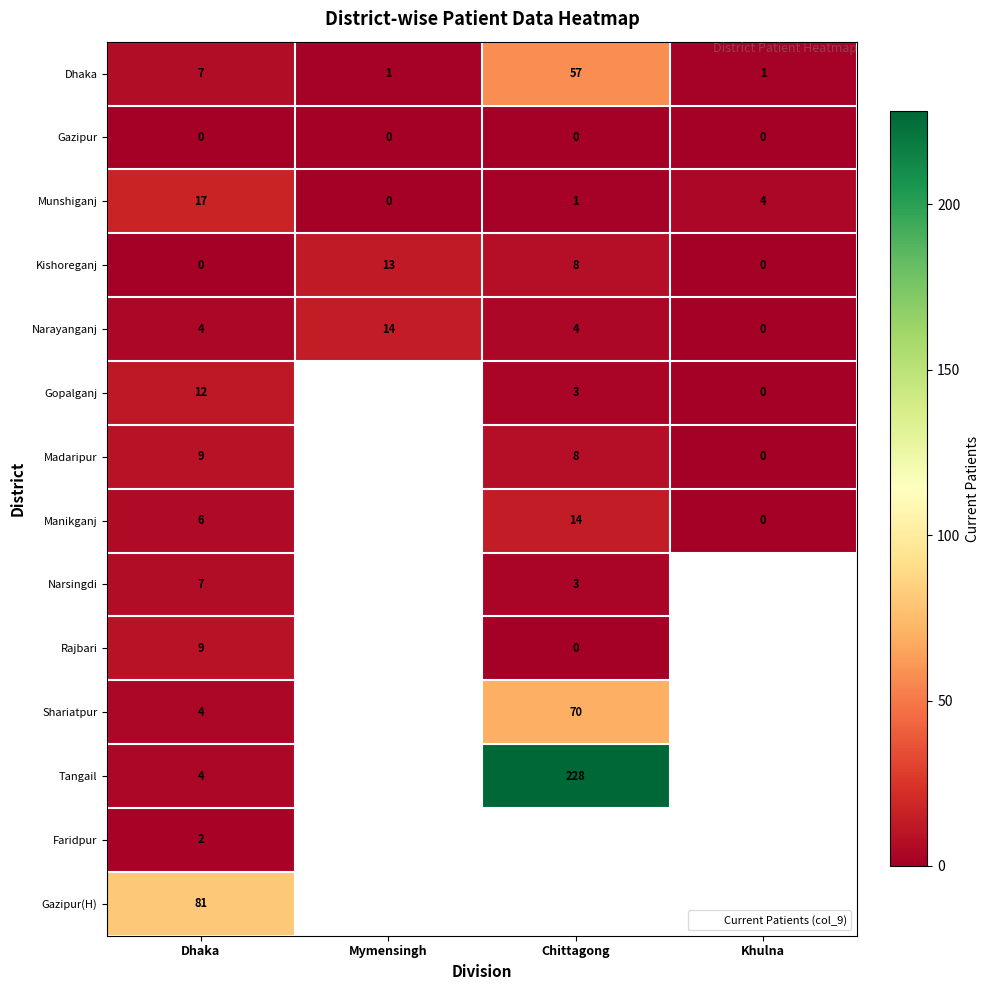

At which category does the chart reach its minimum across all series?

Dhaka